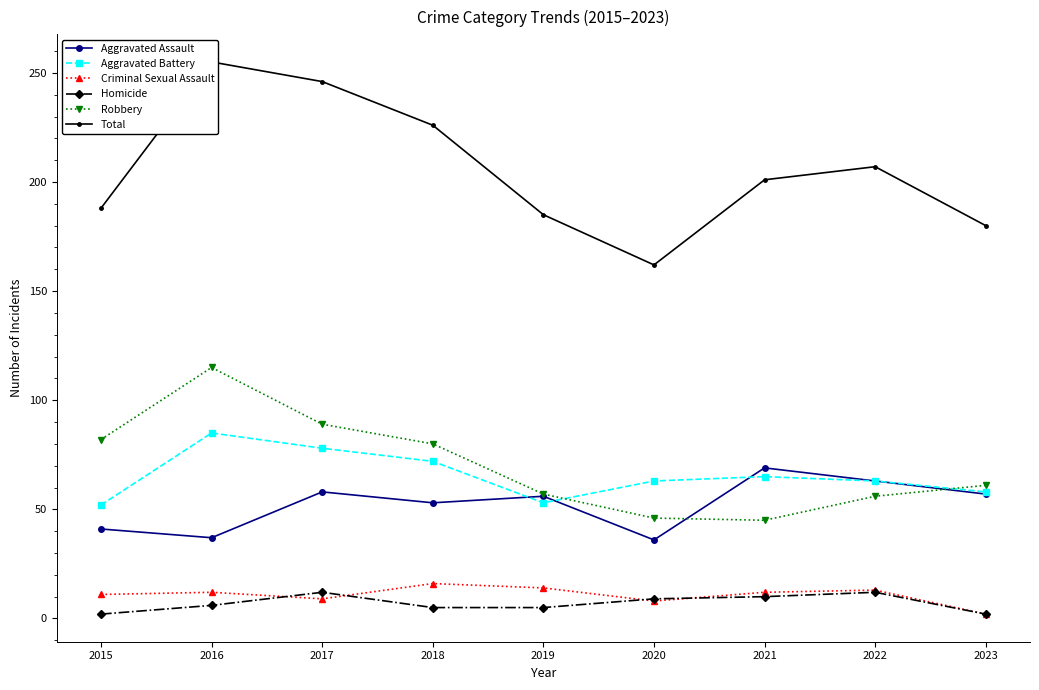

Which series has the largest total across all categories?

Total